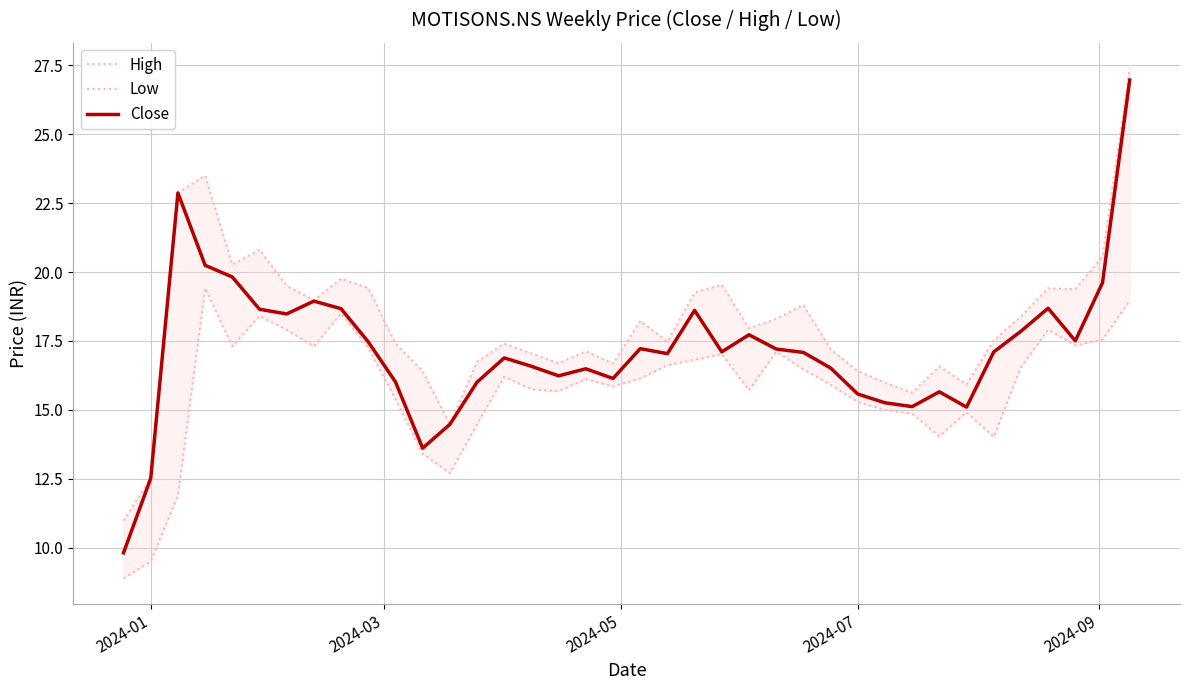

List the series in order of their overall mean, lowest first.

Low, Close, High